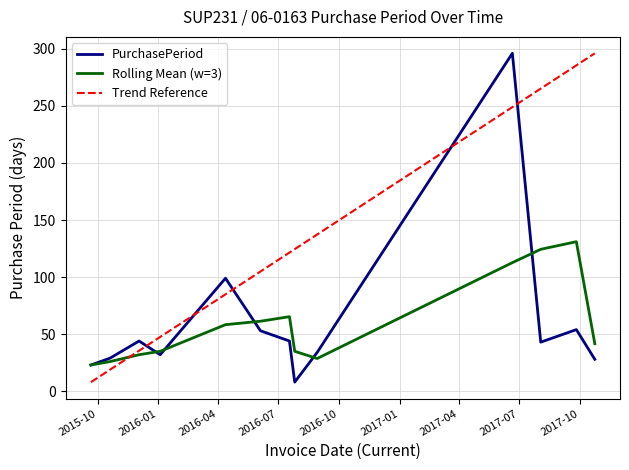

What is the greatest value displayed?

296